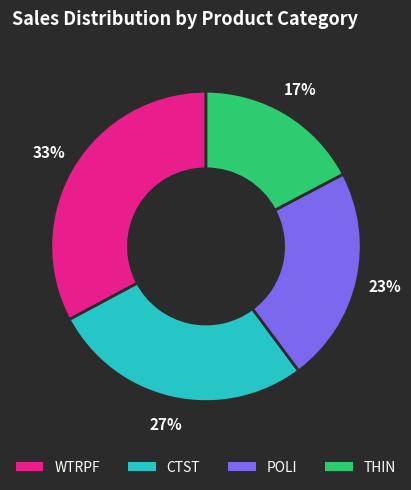

Is the sum of CTST and WTRPF greater than half?

Yes